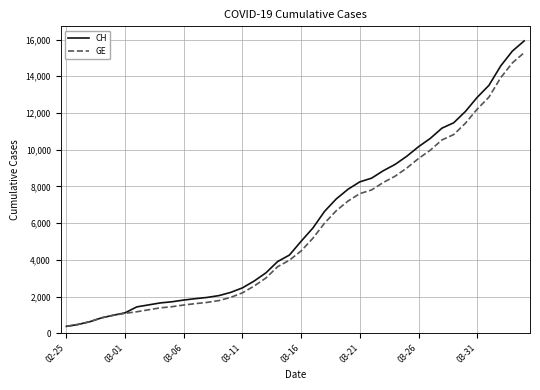

What is the maximum value for CH?

15926